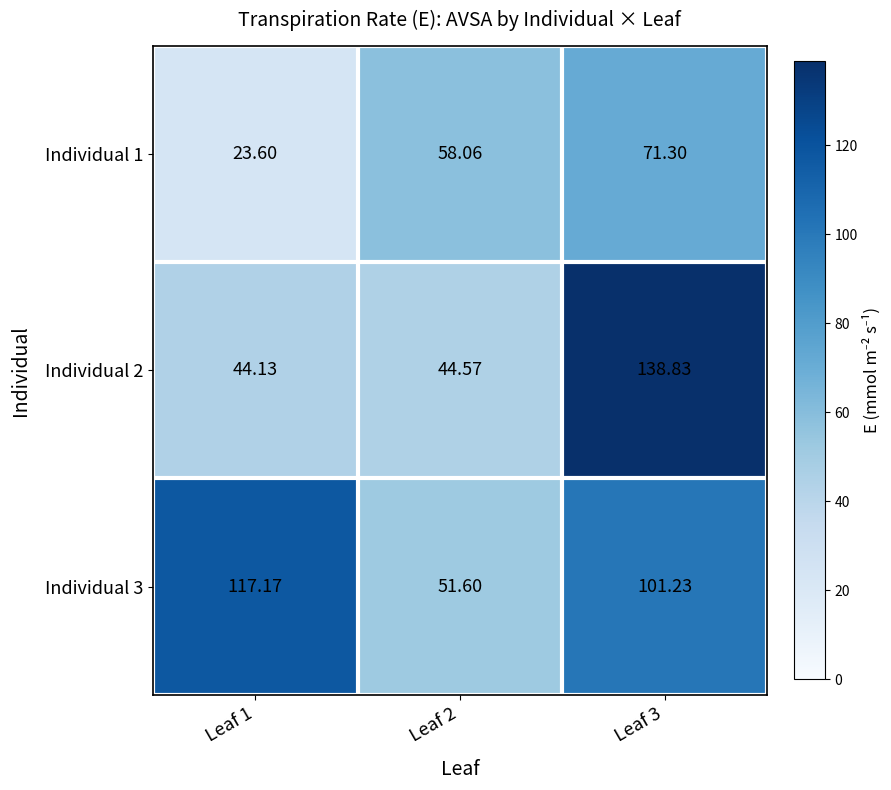

Is the value of Individual 2 at Leaf 1 greater than the value of Individual 3 at Leaf 2?

No